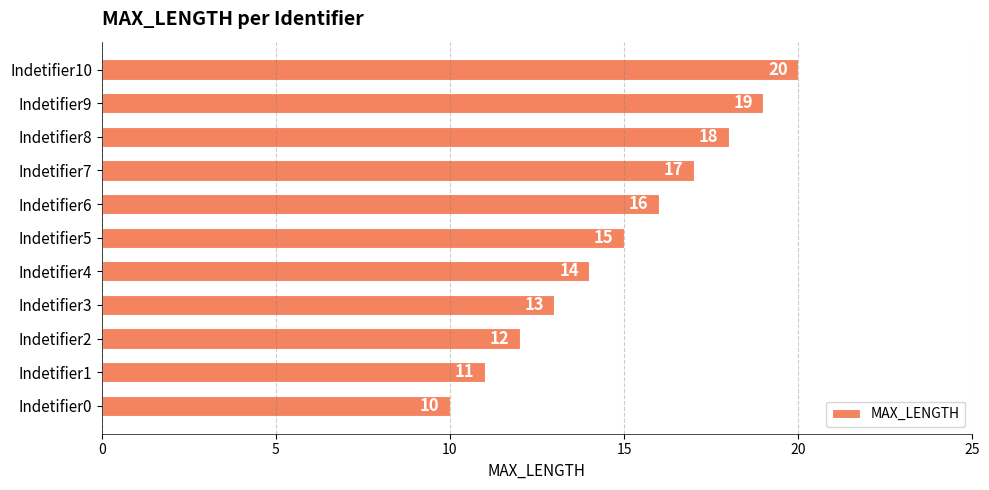

Approximately how many times larger is the value at Indetifier0 compared to Indetifier4?

0.7